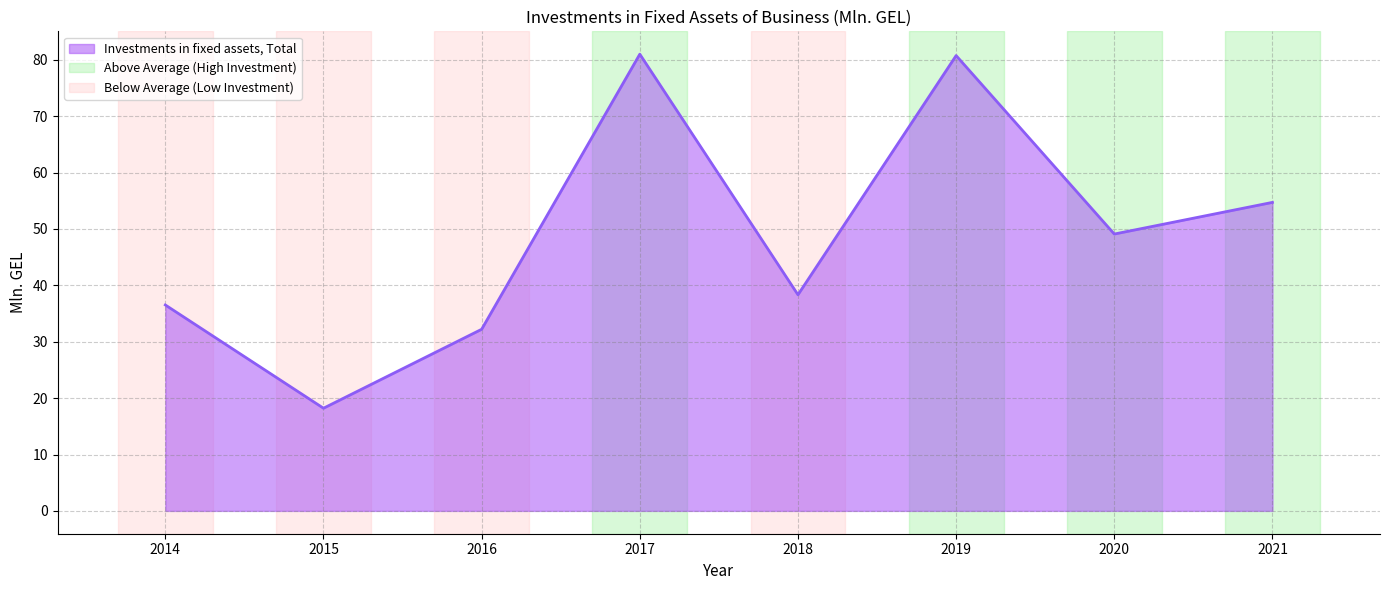

At which label does the data first exceed 49?

2017